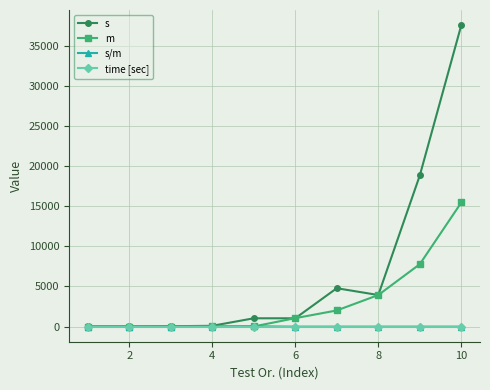

True or false: s/m has more than 0 points higher than both neighbors.

True